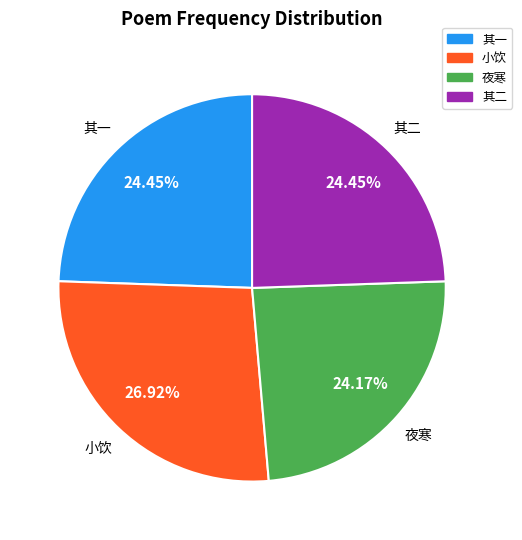

Is there any slice that represents more than half of the pie?

No